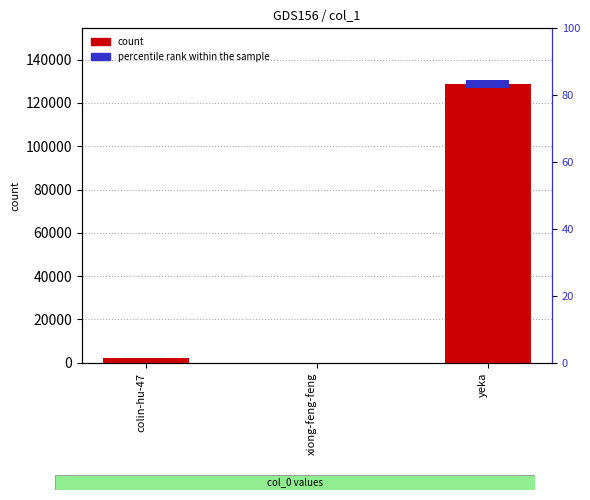

How many data points are above 2204?

1